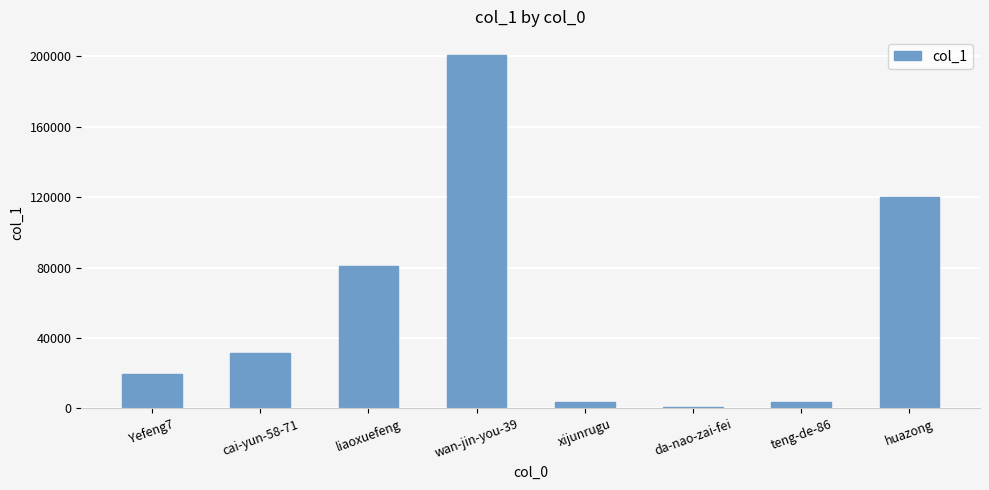

Between liaoxuefeng and huazong, which is larger?

huazong